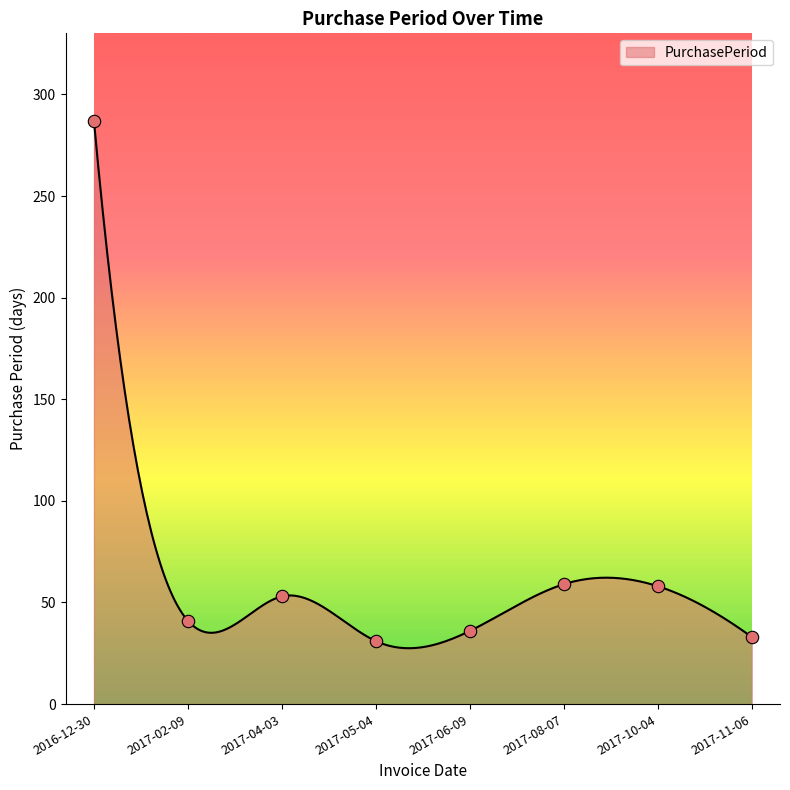

What is the change in value from 2017-02-09 to 2017-08-07?

+18